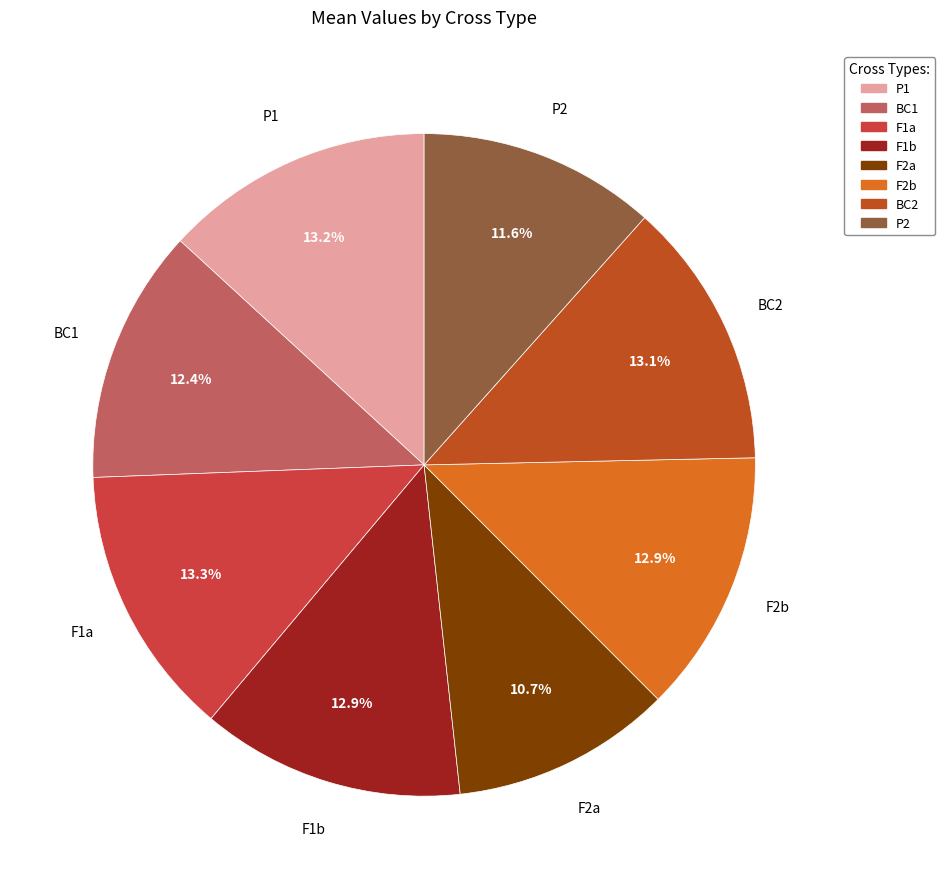

What percentage is NOT represented by P1?

86.8%